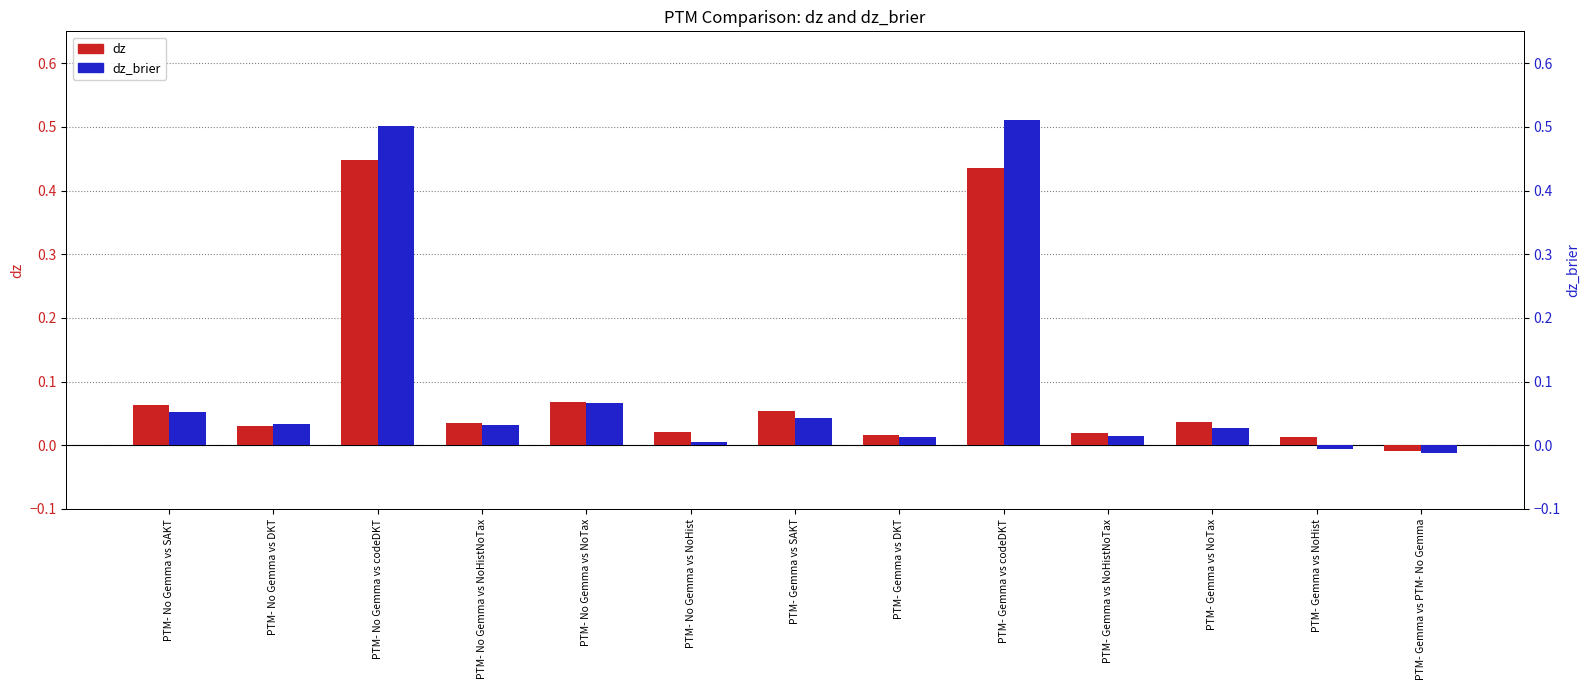

Which series changed the most between PTM- Gemma vs SAKT and PTM- Gemma vs NoHist?

dz_brier